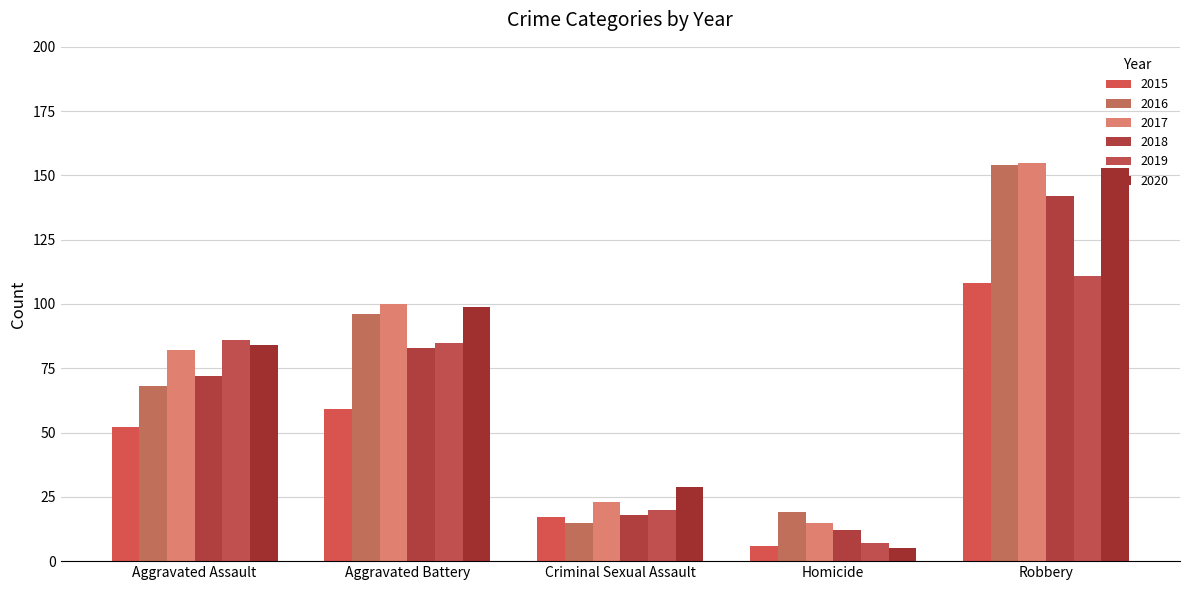

What are all the series names shown in the legend?

2015, 2016, 2017, 2018, 2019, 2020